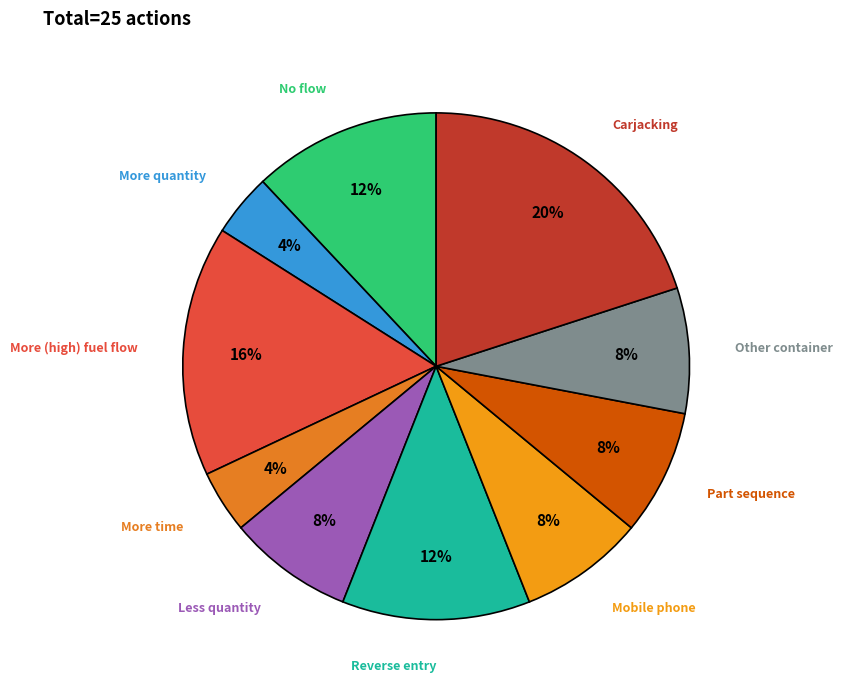

How many segments does this pie chart have?

10